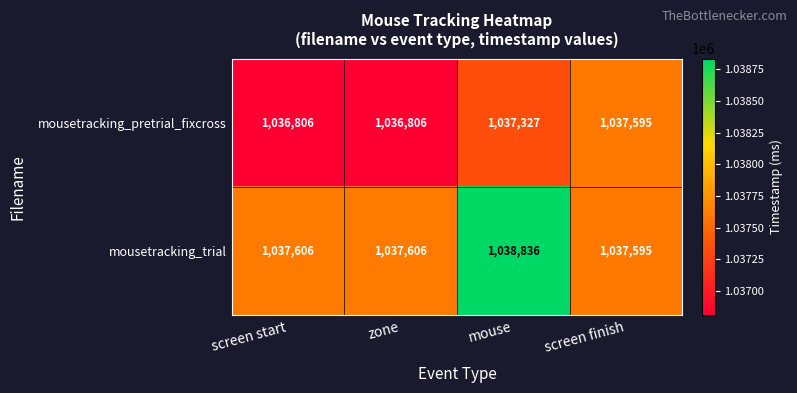

Which series has the widest spread of values?

mousetracking_trial